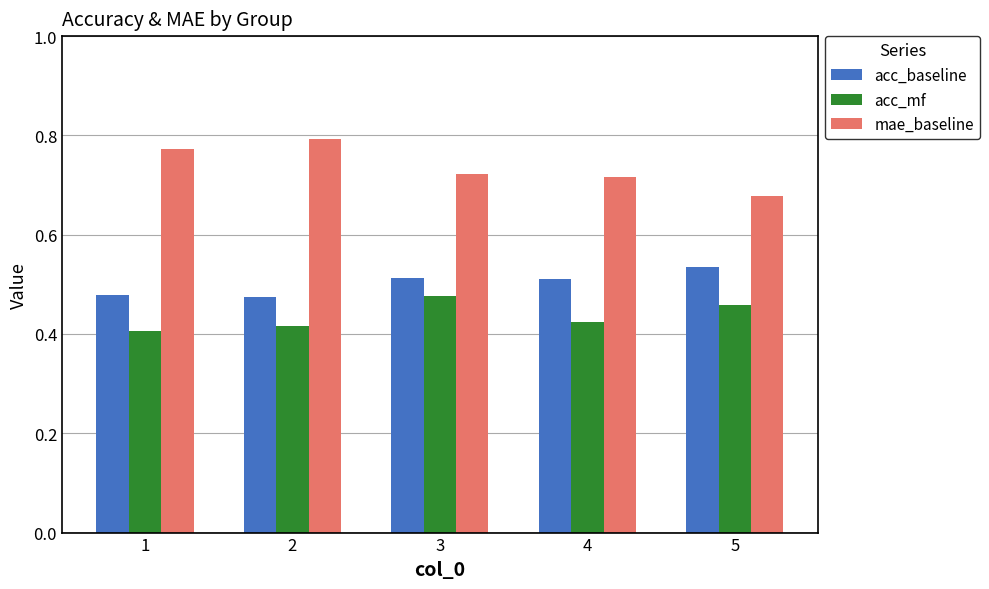

What is the total value across all series at 4?

1.7